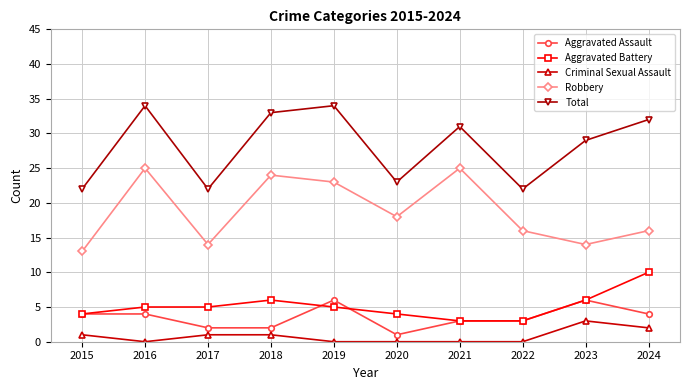

Where does the Robbery series first go above 18?

2016